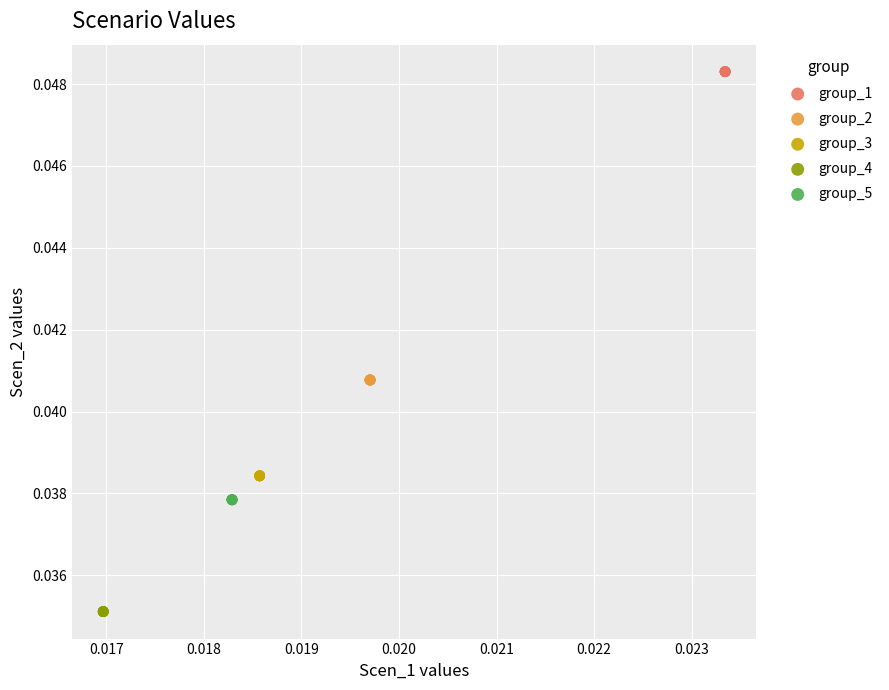

What are all the series names shown in the legend?

group_1, group_2, group_3, group_4, group_5